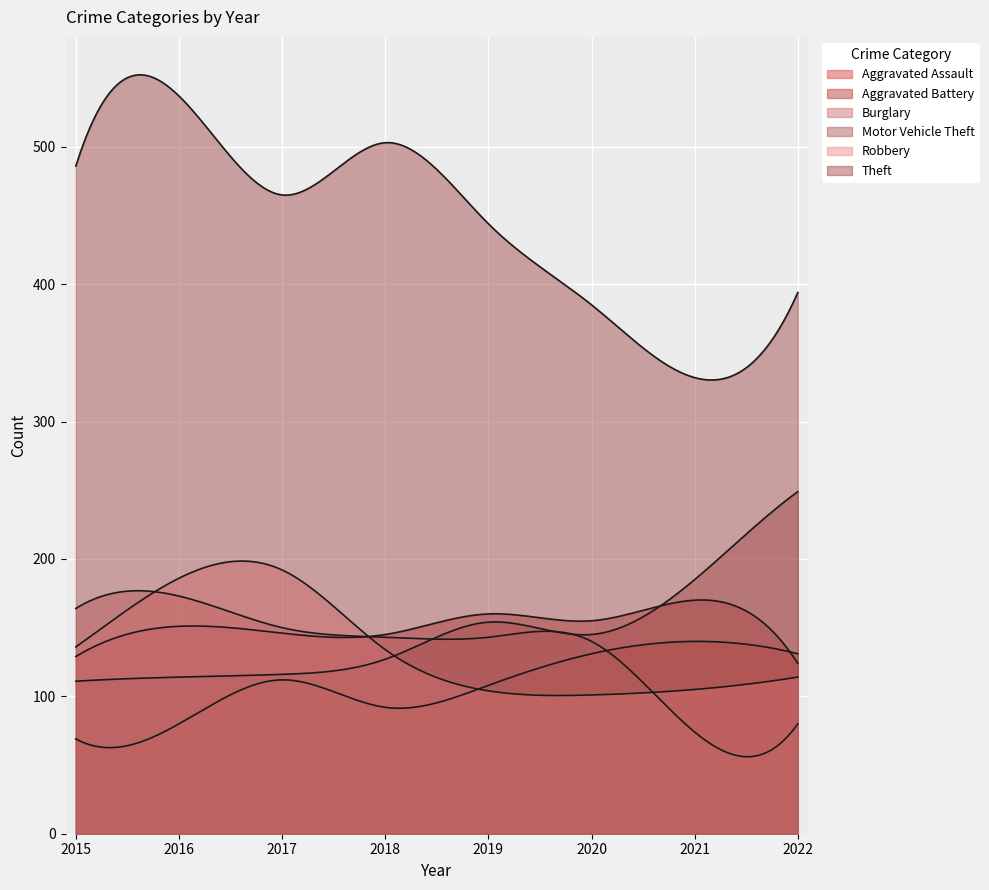

What is the average value of the Motor Vehicle Theft series?

150